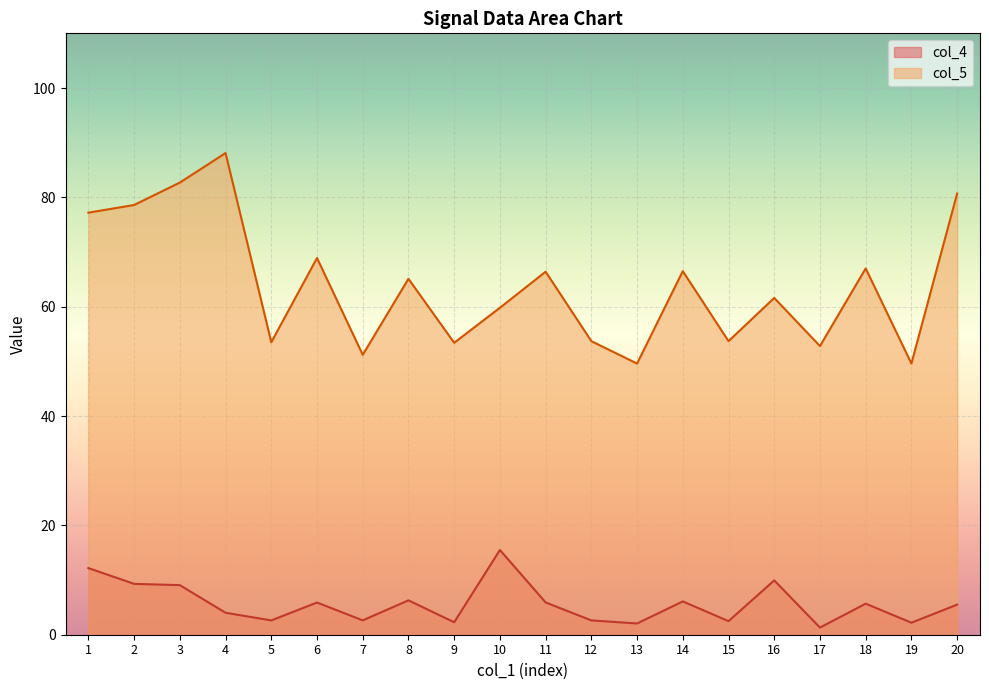

What is the difference between the maximum and minimum values in the col_4 series?

14.2